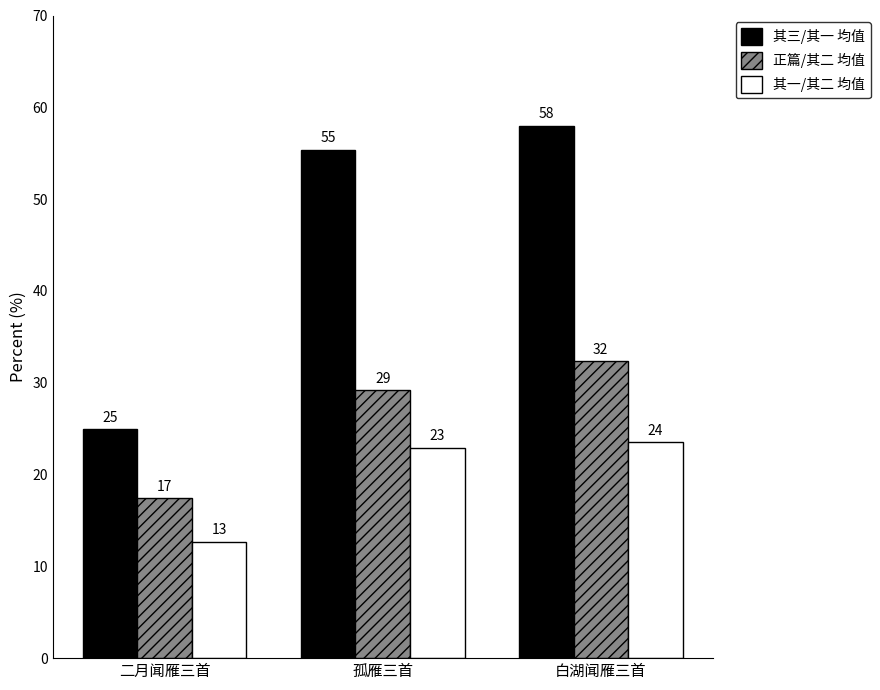

Does the chart contain any negative values?

No